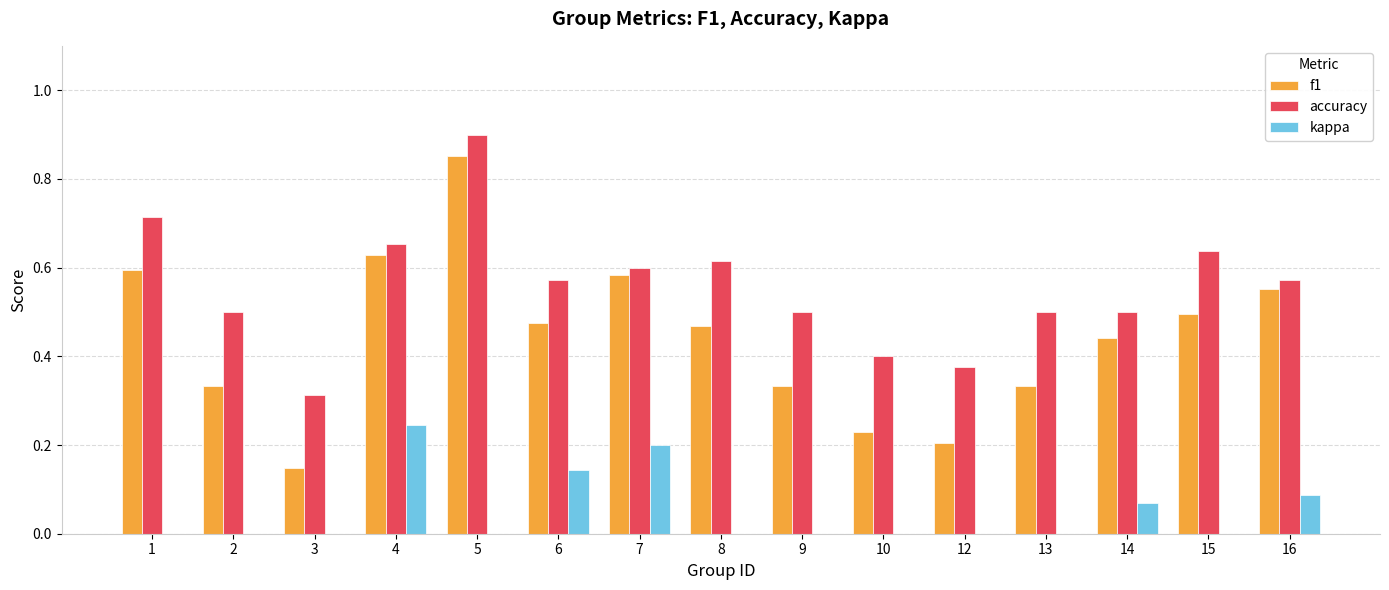

The value of accuracy at 13 is 0.5. True or false?

True